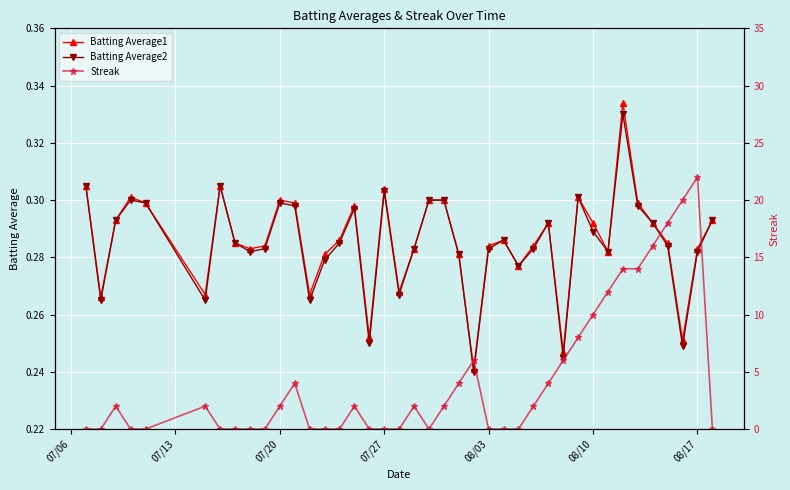

The value of Batting Average1 at 08/10 is 0.4. True or false?

False